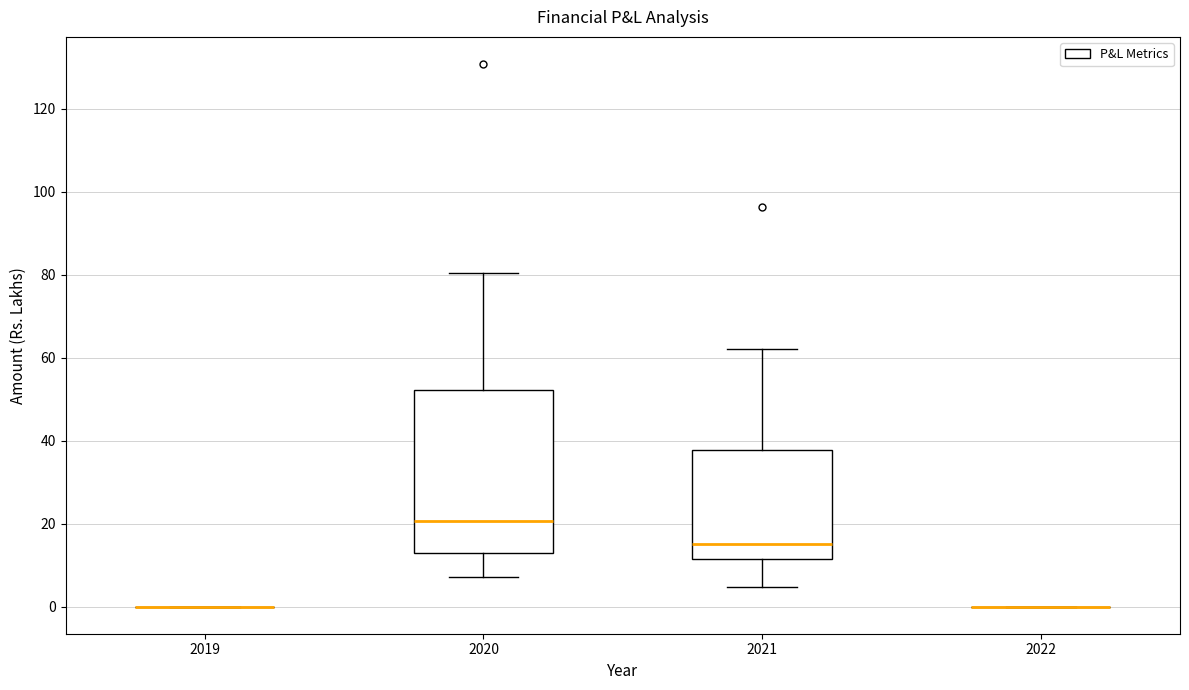

Where does the lower whisker of the box at x = 2021 end on the y-axis? The values are not printed on the chart, so give them approximately, as read against the axis.

4